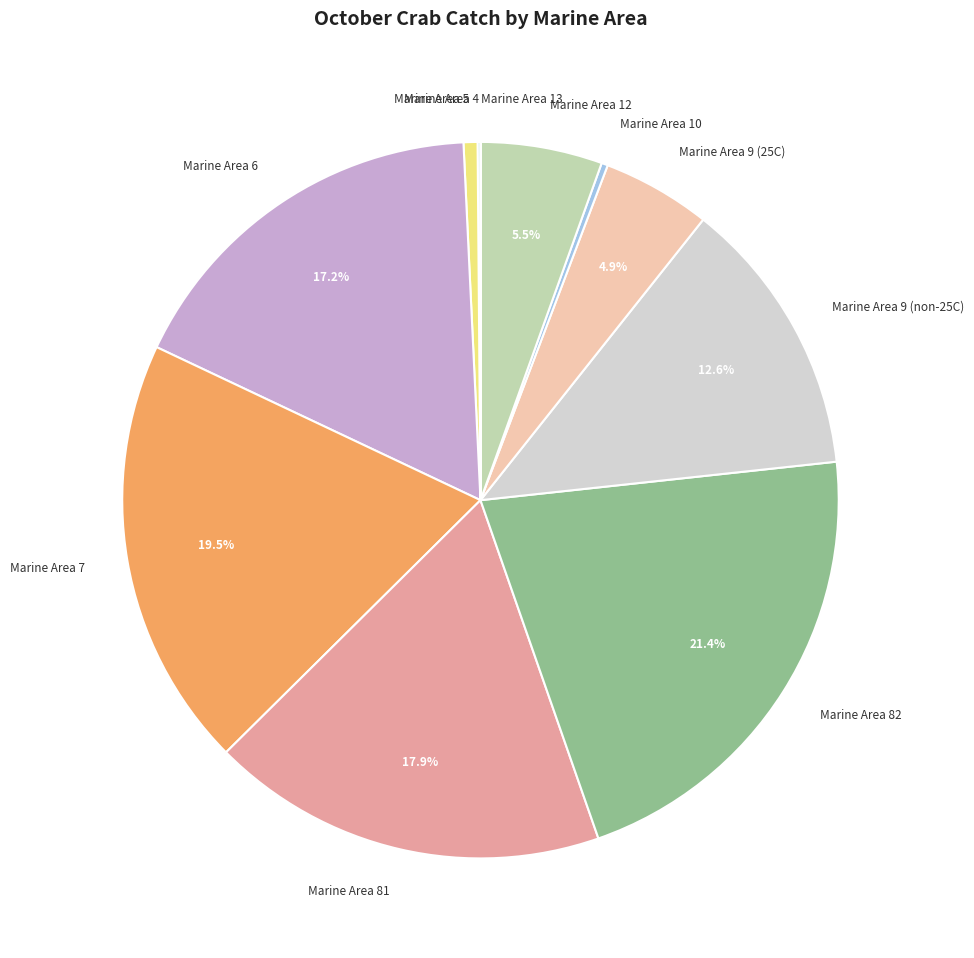

Combined, do Marine Area 9 (25C) and Marine Area 81 account for over 50%?

No